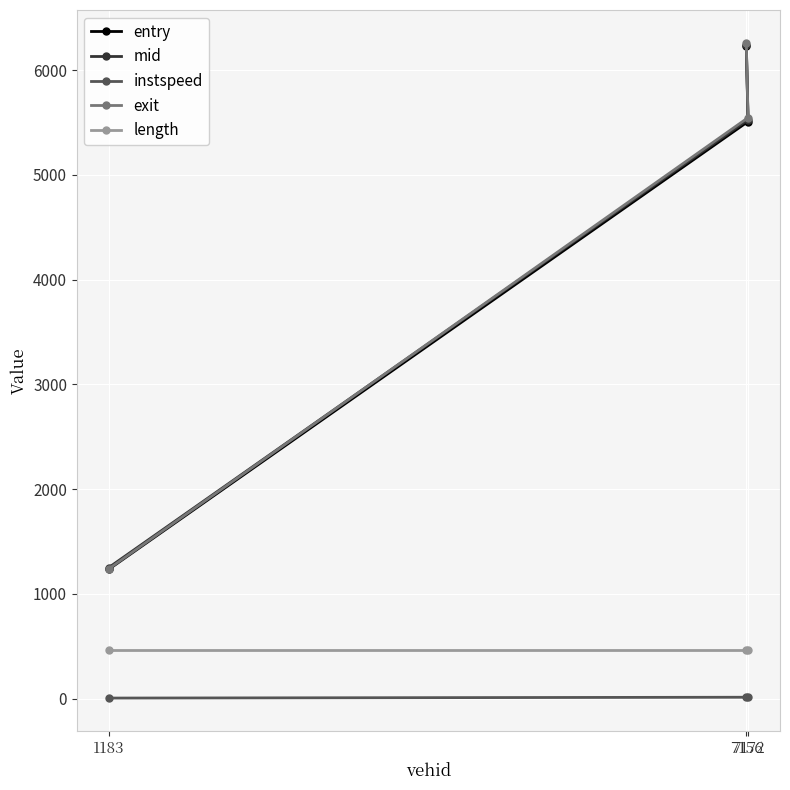

Is the value of exit at 7172 greater than the value of mid at 1183?

Yes